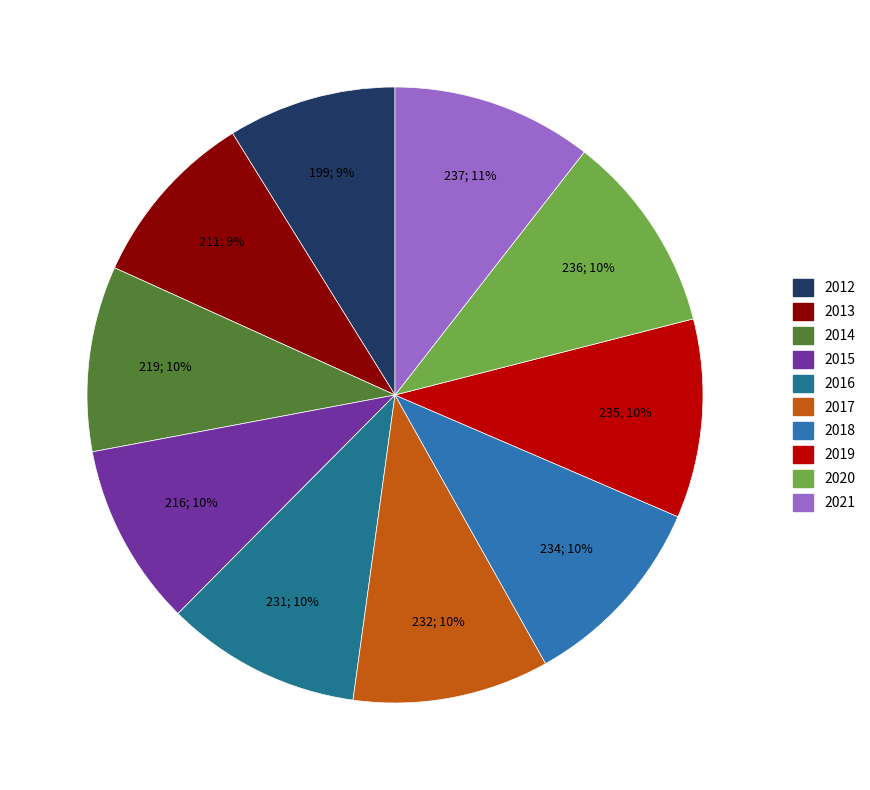

To the nearest percent, what percentage of the pie is 2018?

10%